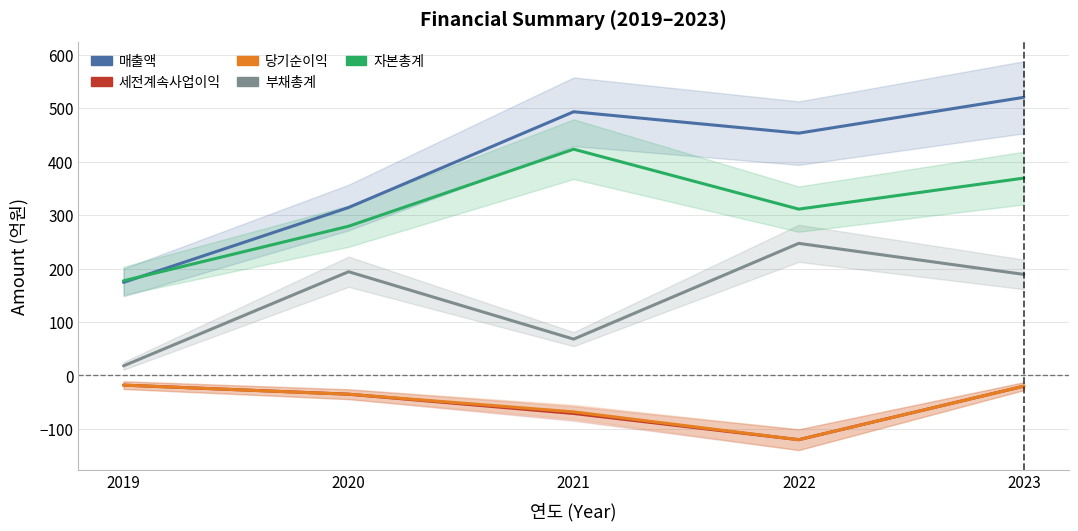

How many values in the 세전계속사업이익 series are below -35?

2